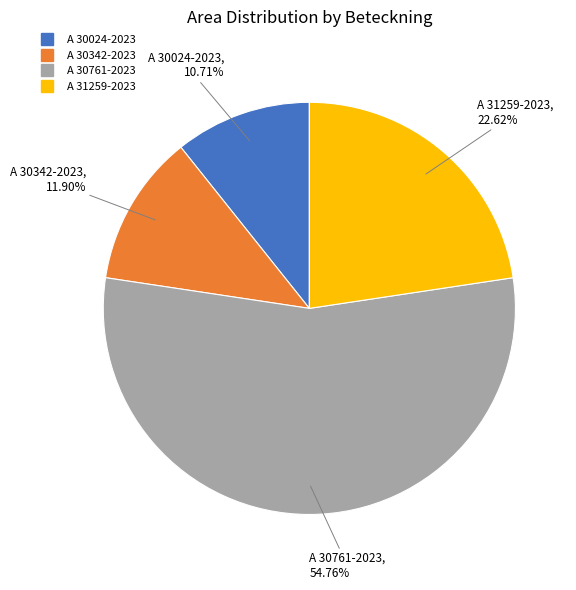

To the nearest percent, what is the difference between the A 30024-2023 and A 30342-2023 slice percentages?

1%